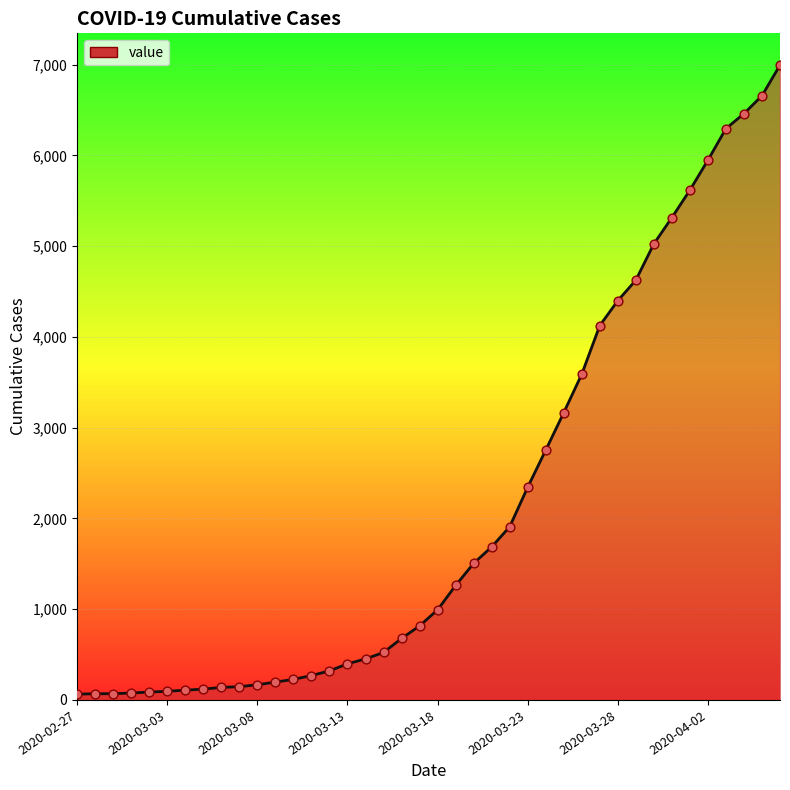

What is the greatest value displayed?

6995